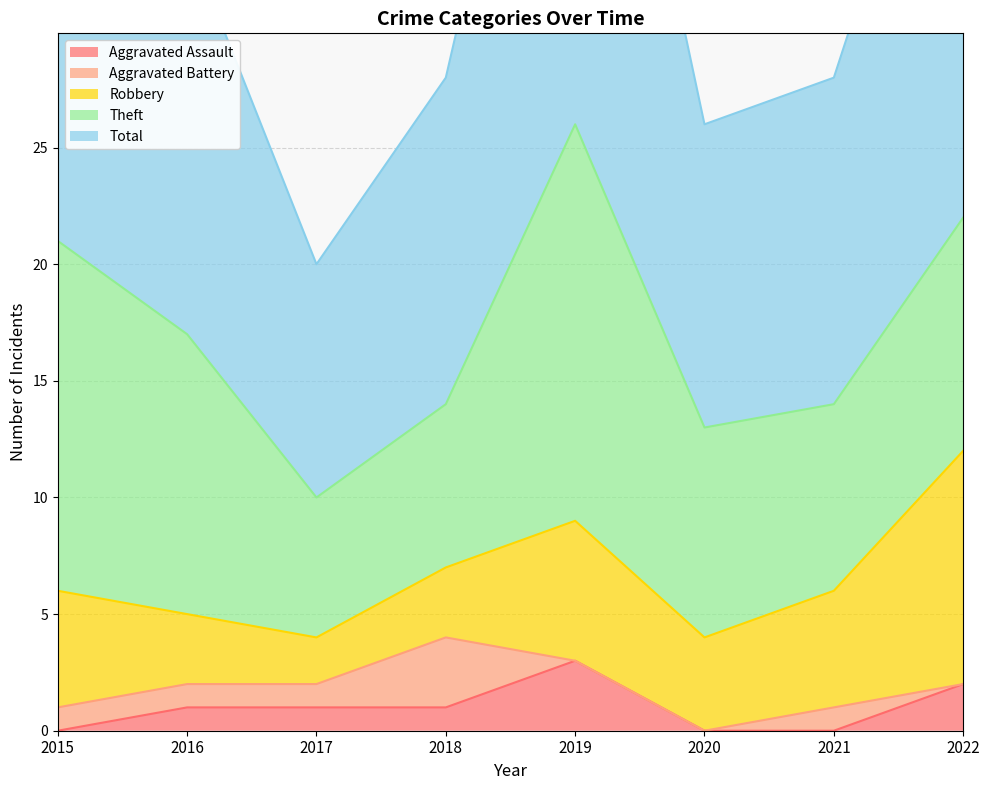

At which category is the sum across all series the highest?

2019